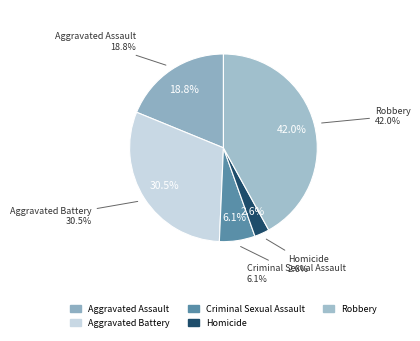

Which slice is the smallest?

Homicide